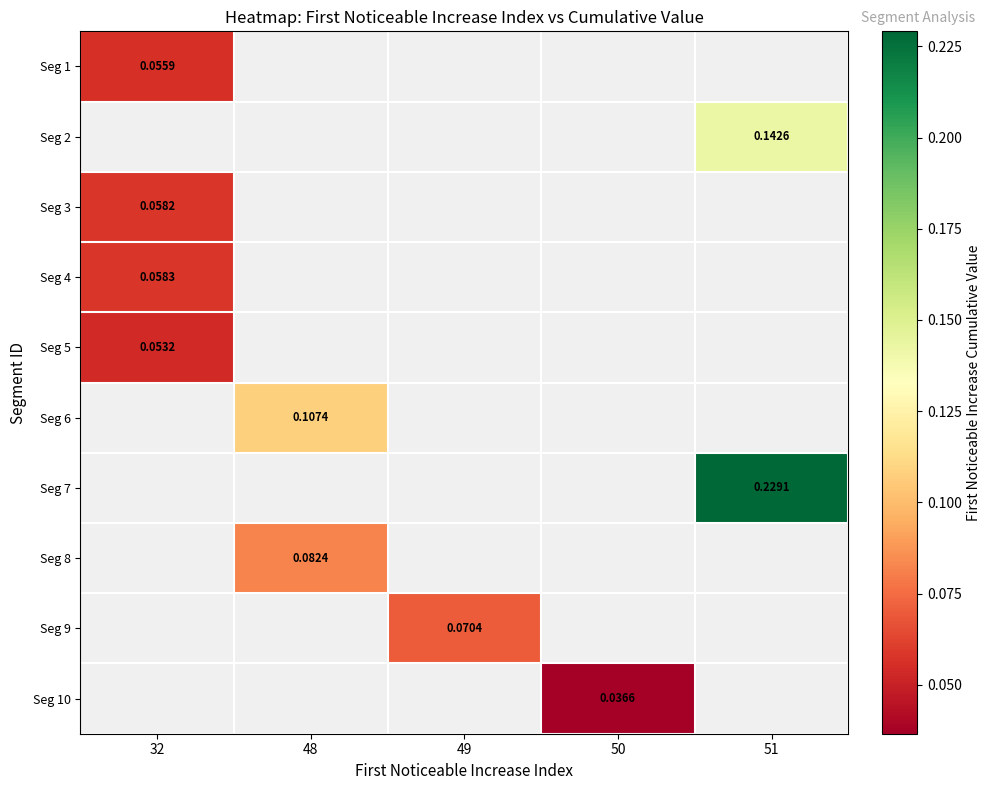

Which label corresponds to the smallest value in the chart?

50